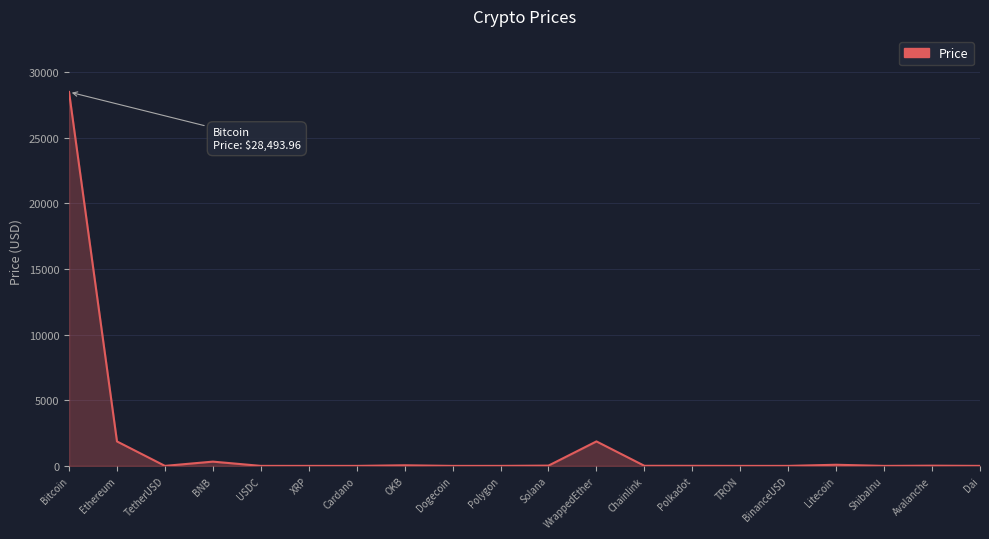

Is it true that the value at Bitcoin is 47065.0?

False